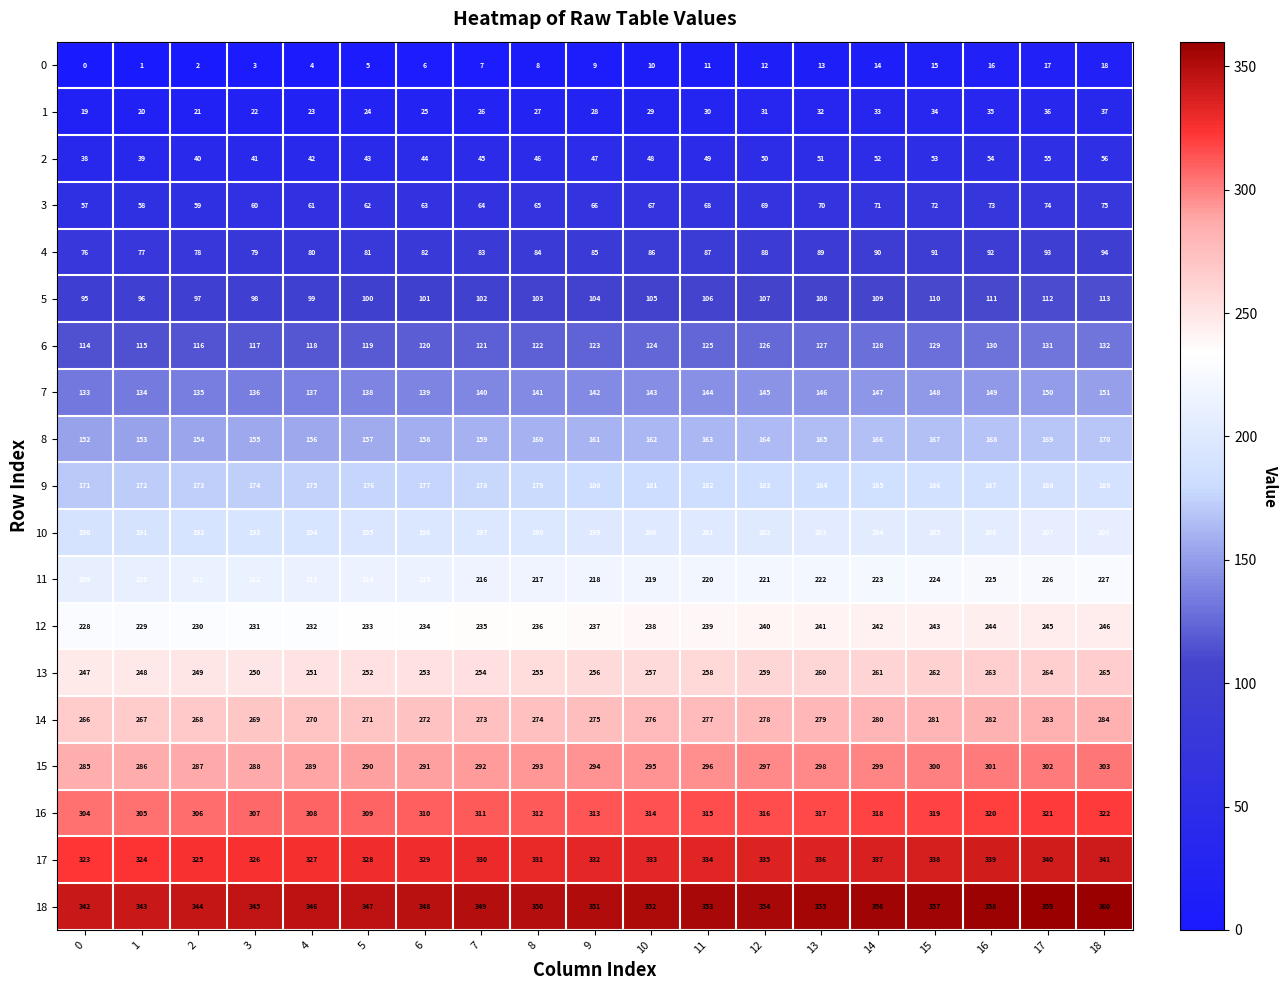

Rank the series by their maximum value, from lowest to highest.

0, 1, 2, 3, 4, 5, 6, 7, 8, 9, 10, 11, 12, 13, 14, 15, 16, 17, 18